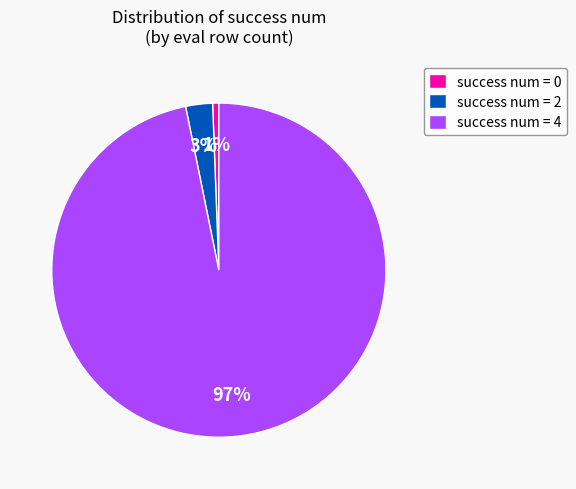

The success num = 4 slice represents 82% of the pie. True or false?

False